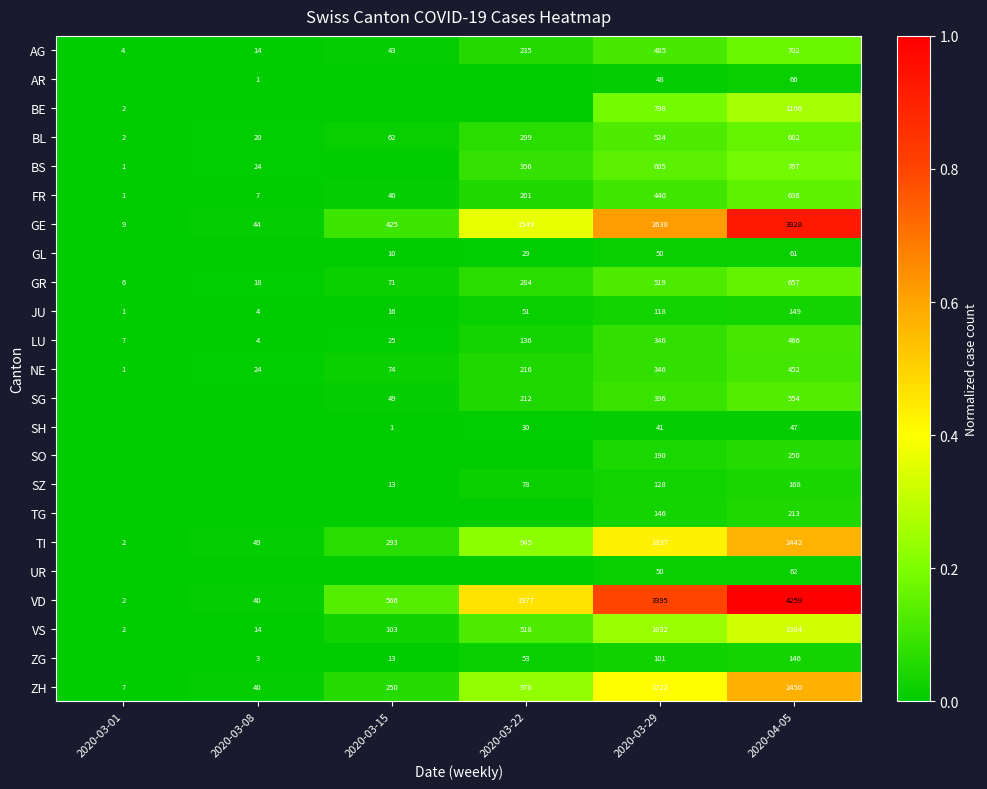

What is the difference between the highest and lowest values at 2020-03-15?

0.1